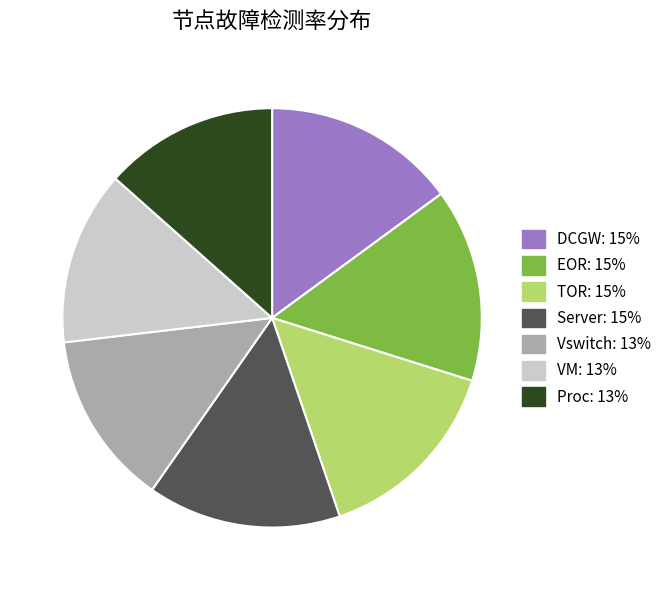

Combined, do VM and Server account for over 50%?

No